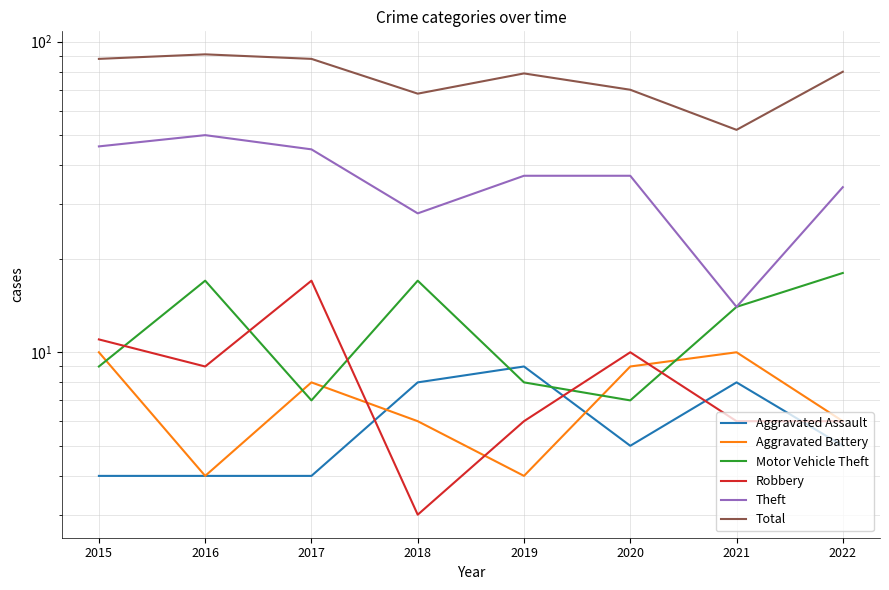

True or false: Aggravated Battery and Aggravated Assault cross at least once.

True